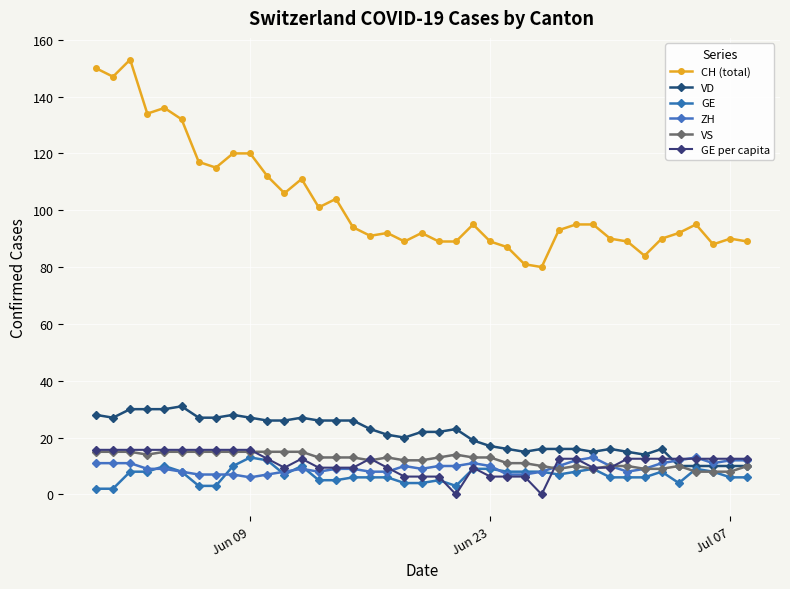

What is the difference between the maximum and minimum values in the GE series?

11.0